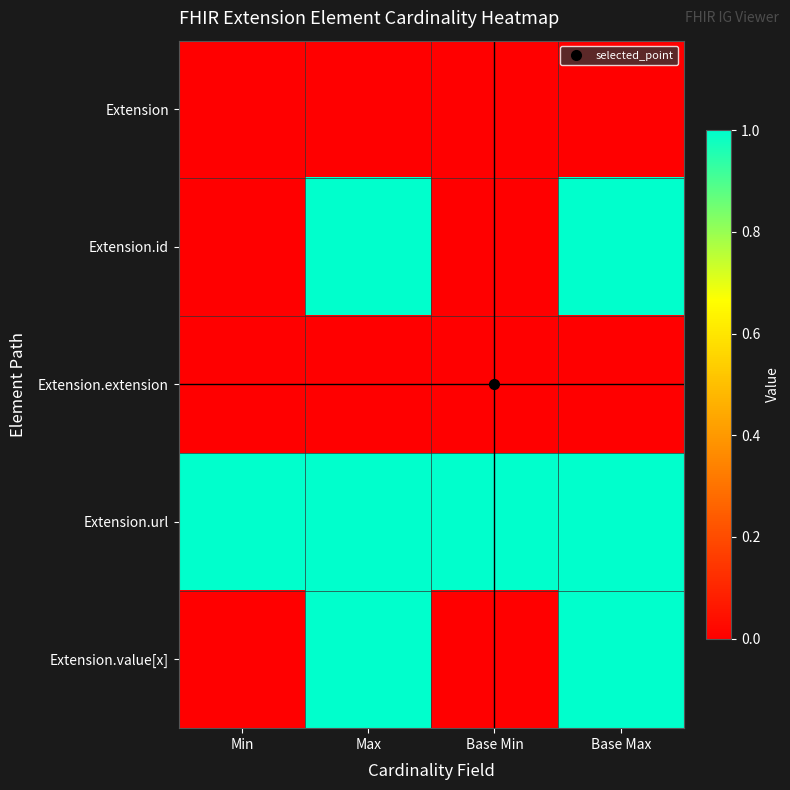

At how many categories does at least one series exceed 0?

4